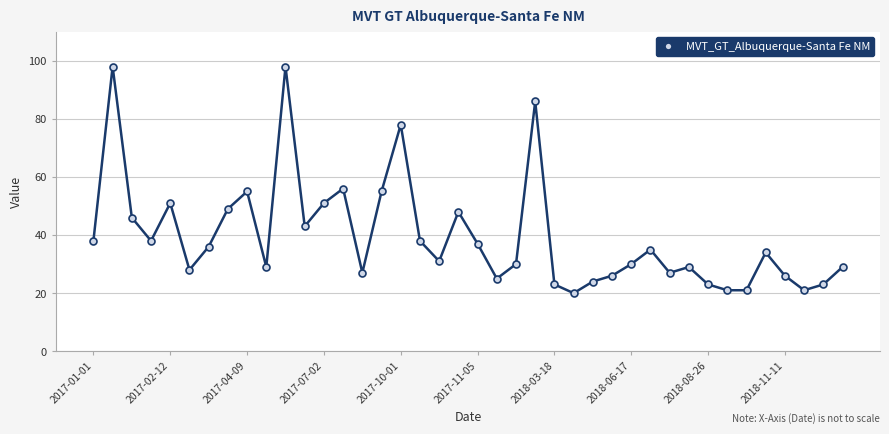

How many values are below 34?

20